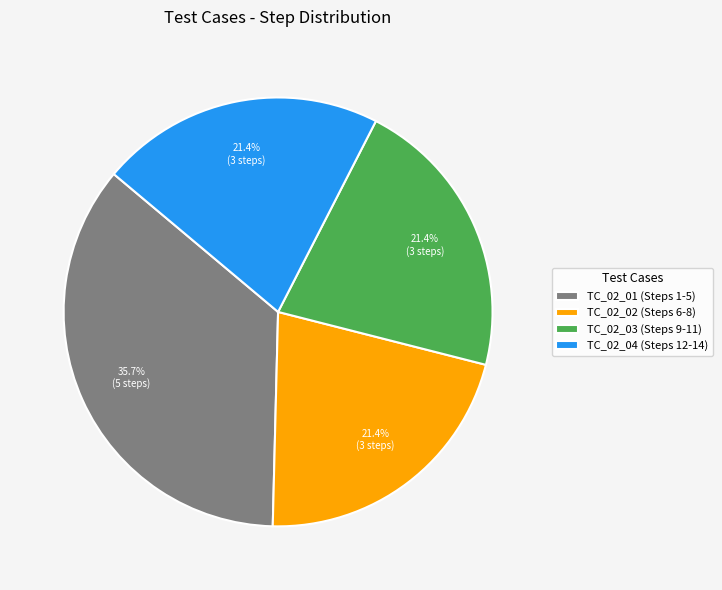

The TC_02_02 (Steps 6-8) slice represents 32% of the pie. True or false?

False